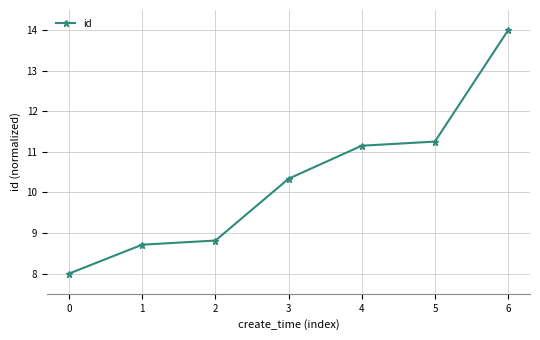

Rank the categories by value from lowest to highest.

0, 1, 2, 3, 4, 5, 6